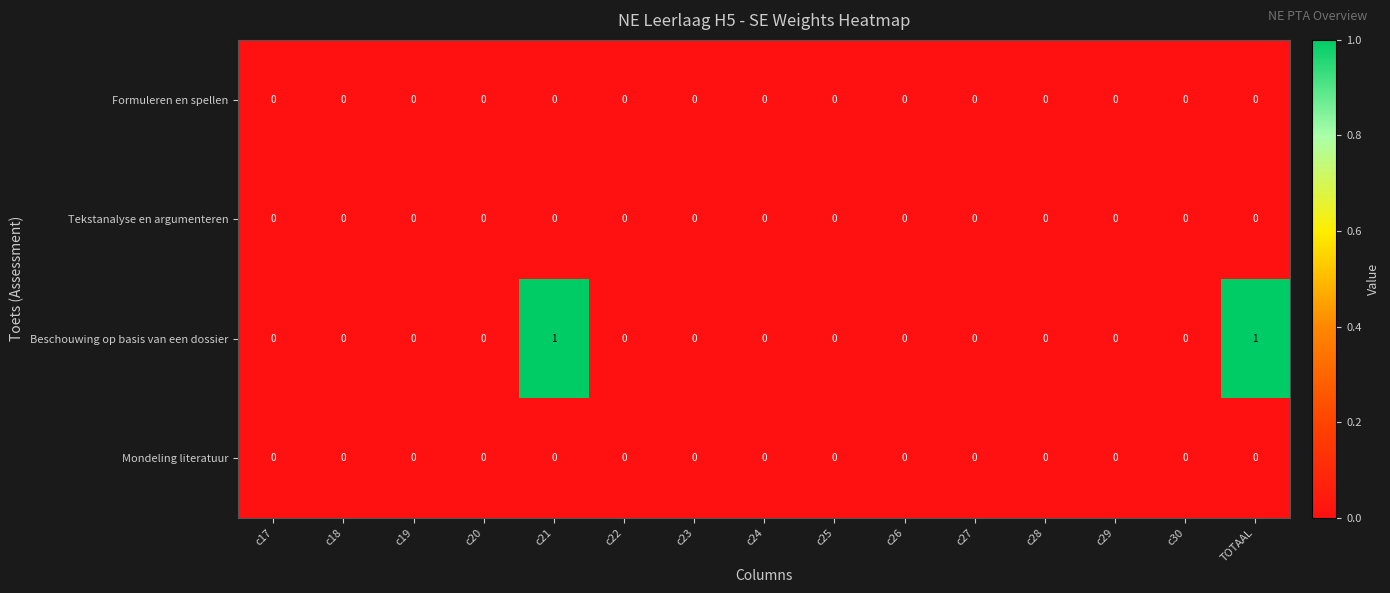

The value of Formuleren en spellen at TOTAAL is 0. True or false?

True